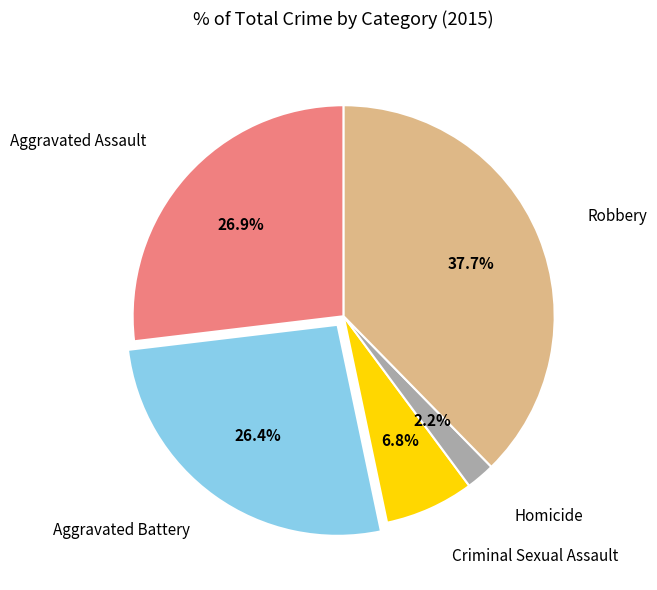

Does any single category account for the majority?

No